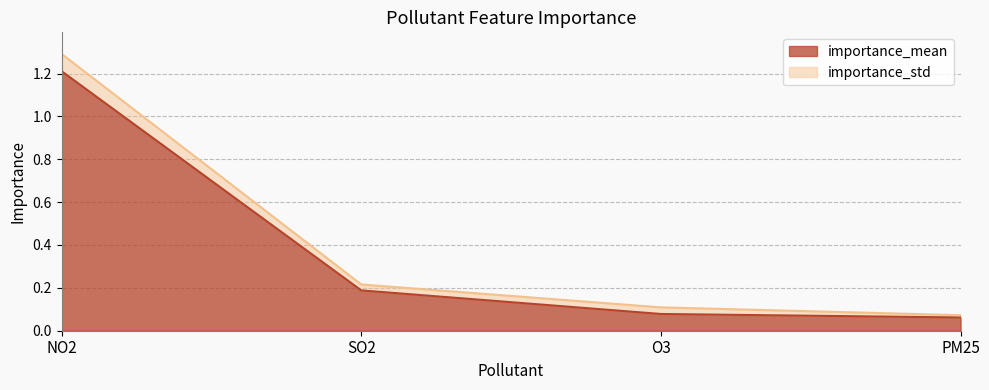

What is the difference between the values at NO2 and SO2?

1.0